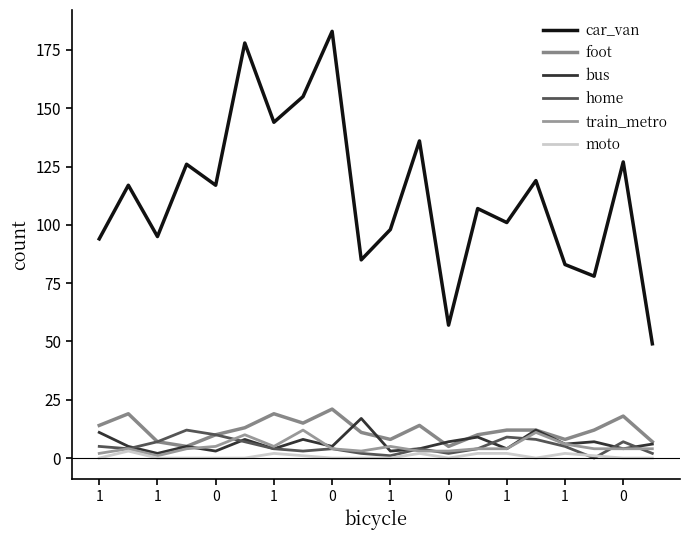

How many lines are shown in the chart?

6